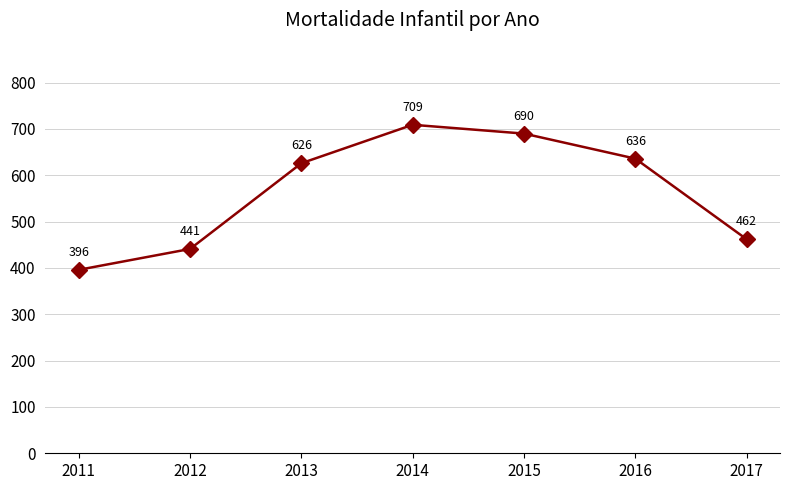

What is the value of the 7th point from the left?

462